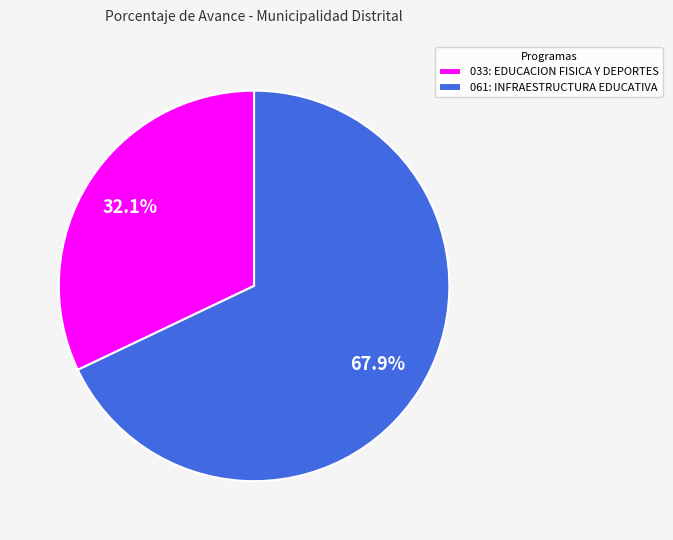

To the nearest percent, what percentage of the pie is 061: INFRAESTRUCTURA EDUCATIVA?

68%